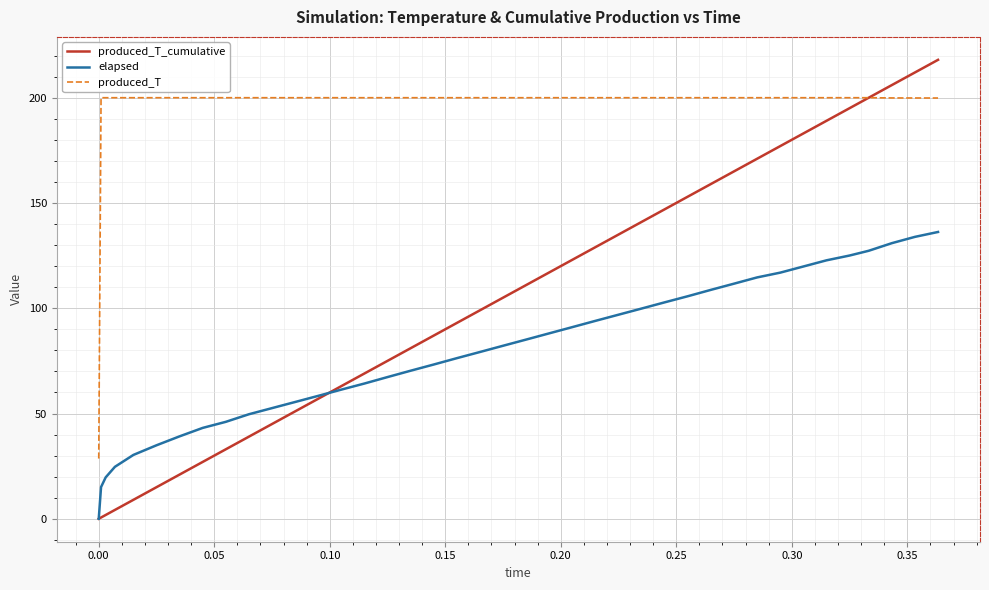

True or false: produced_T and elapsed intersect in this chart.

False